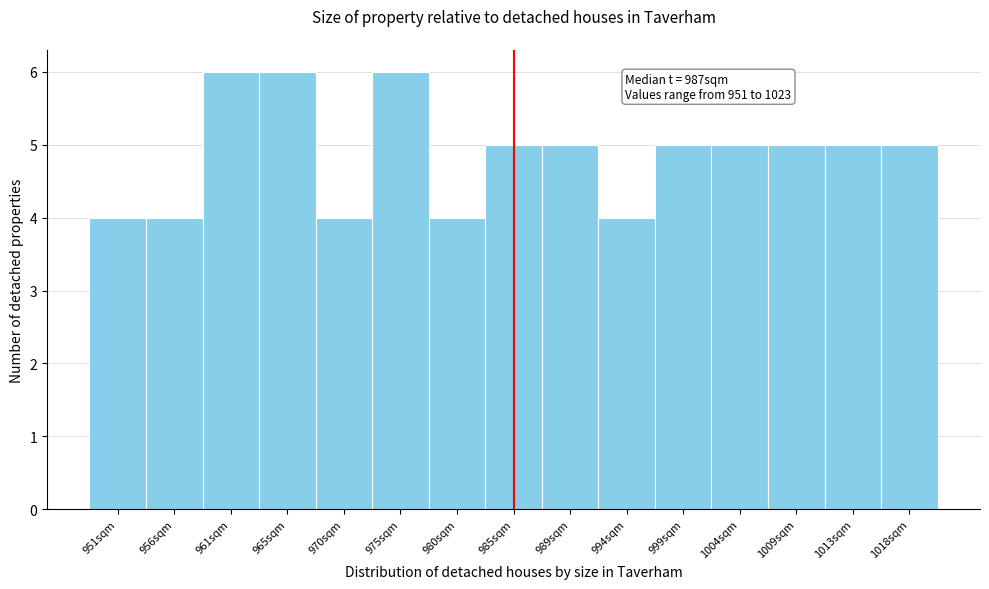

Reading left to right, transcribe all the data shown in this chart.

4	4	6	6	4	6	4	5	5	4	5	5	5	5	5